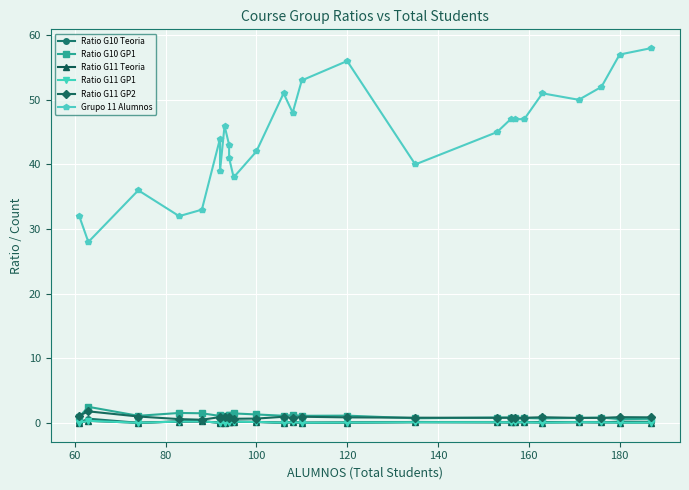

True or false: Grupo 11 Alumnos and Ratio G10 GP1 intersect in this chart.

False